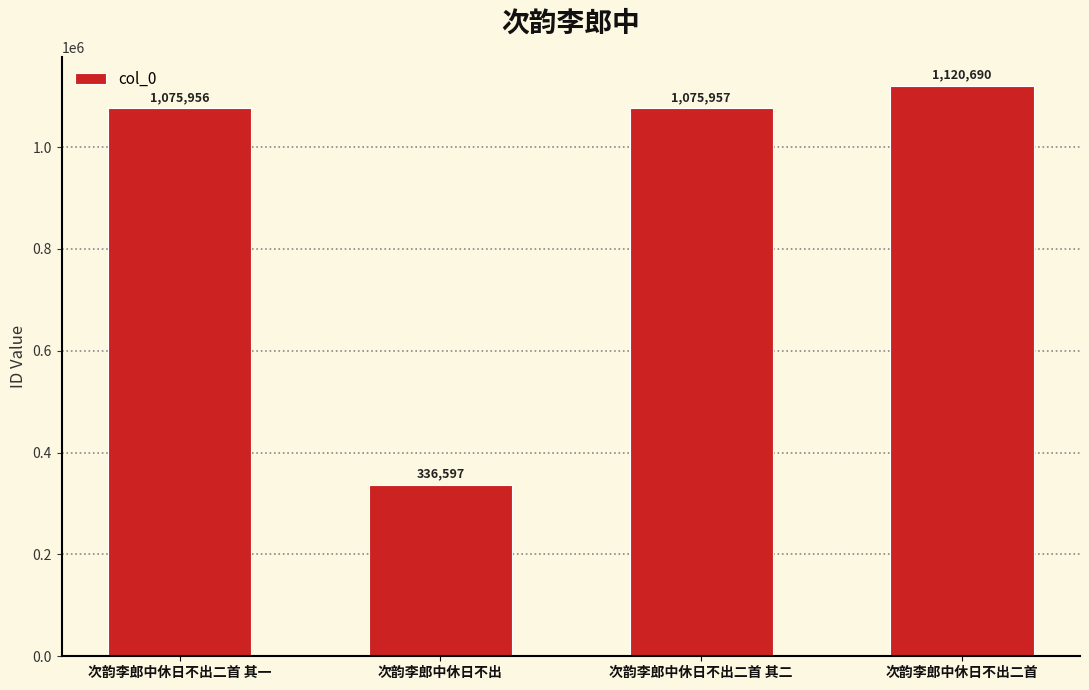

What is the sum of all values?

3609200